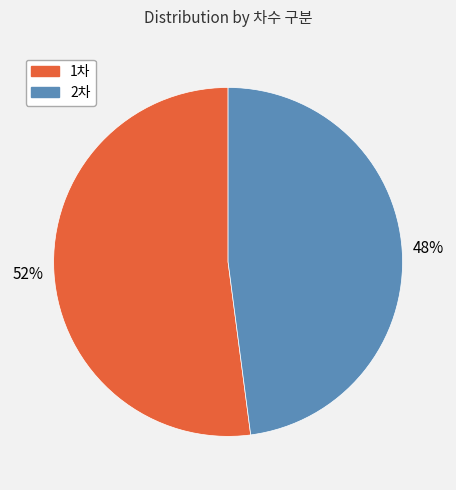

What is the largest slice in the pie chart?

1차